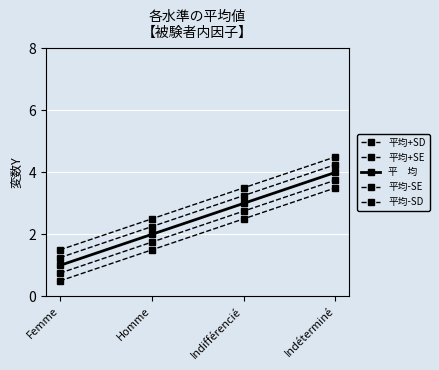

The 平　均 series shows 2.7 at Homme. True or false?

False